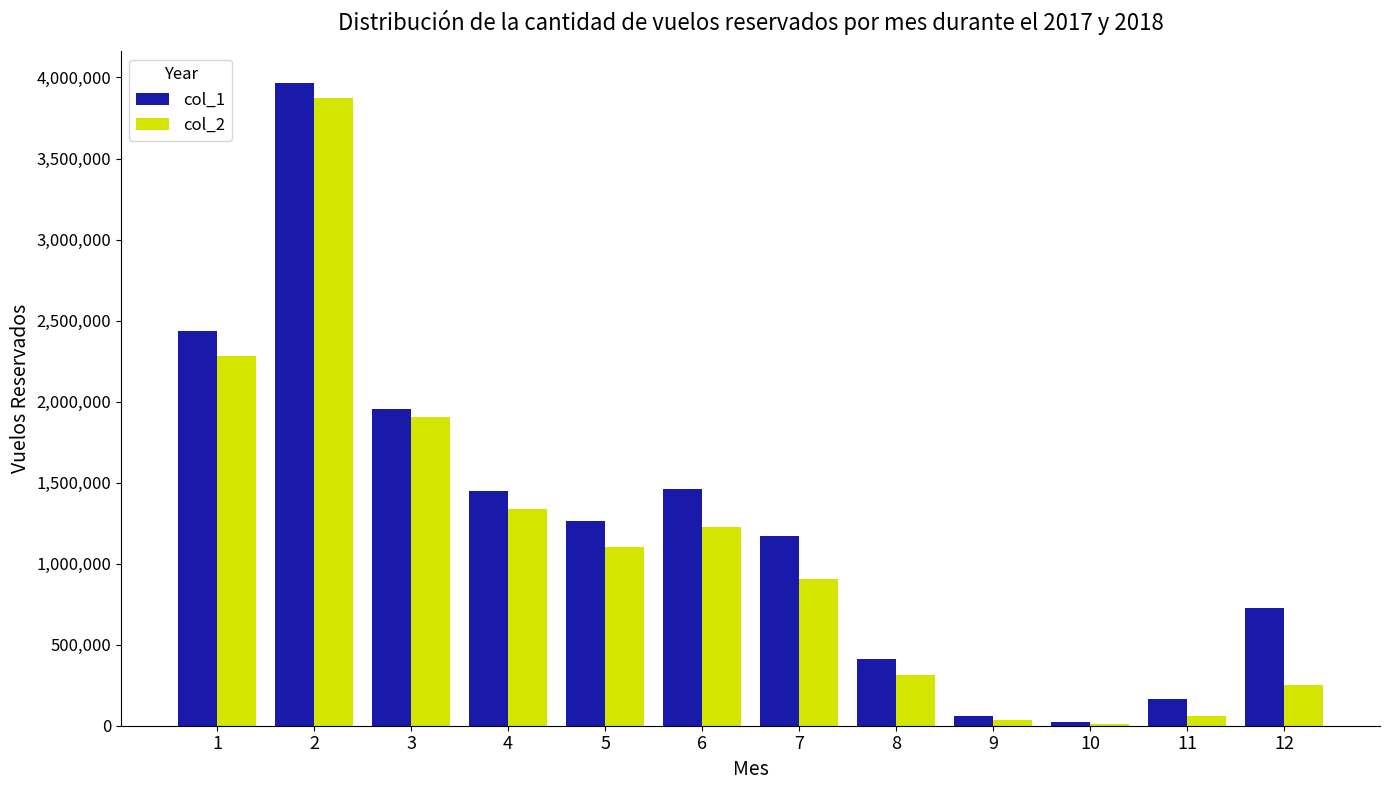

Which series changed the most between 1 and 12?

col_2